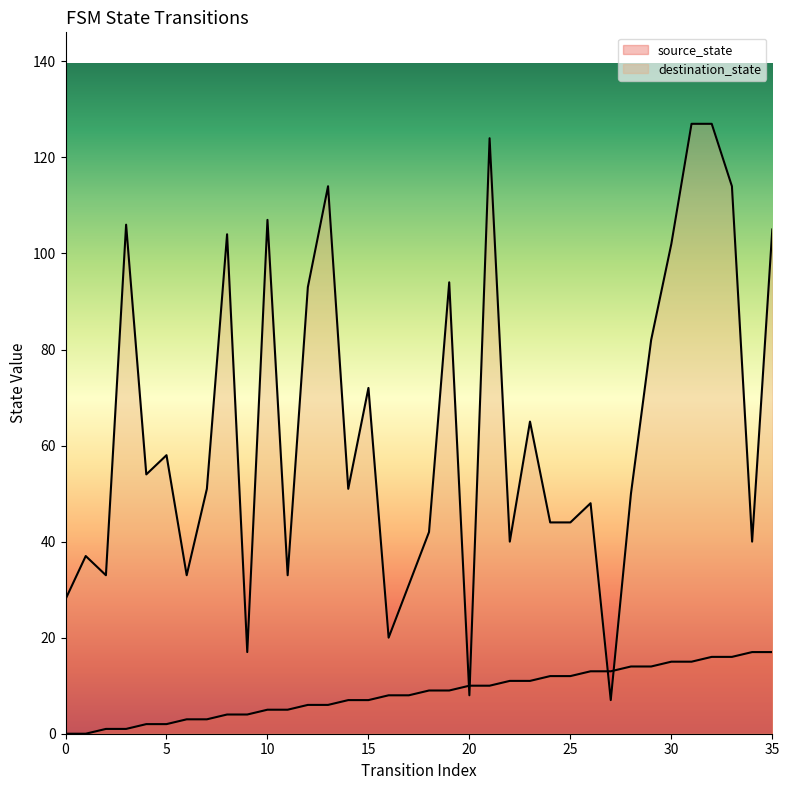

Reading right to left, transcribe all the data shown in this chart.

source_state: 17	17	16	16	15	15	14	14	13	13	12	12	11	11	10	10	9	9	8	8	7	7	6	6	5	5	4	4	3	3	2	2	1	1	0	0
destination_state: 105	40	114	127	127	102	82	50	7	48	44	44	65	40	124	8	94	42	31	20	72	51	114	93	33	107	17	104	51	33	58	54	106	33	37	28